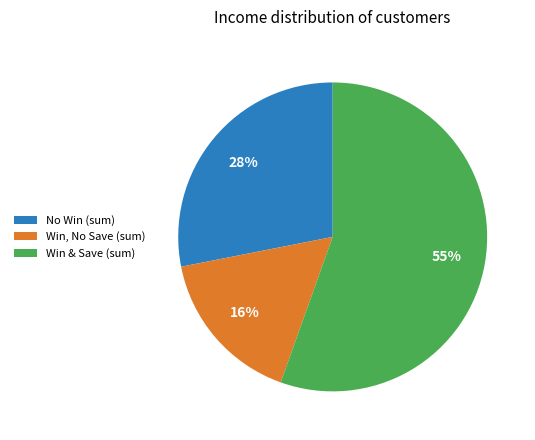

Combined, do No Win (sum) and Win, No Save (sum) account for over 50%?

No